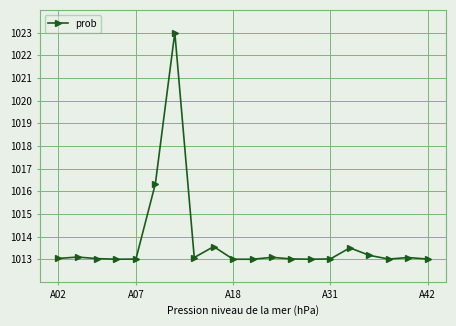

What is the value of the 15th point from the left?

1013.0